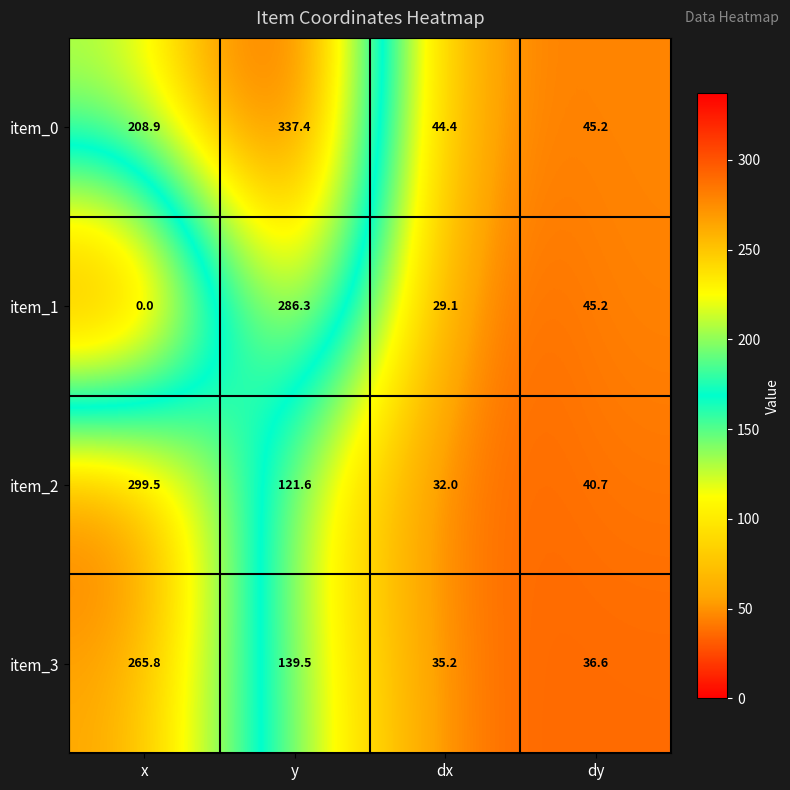

At which category is the sum across all series the highest?

y